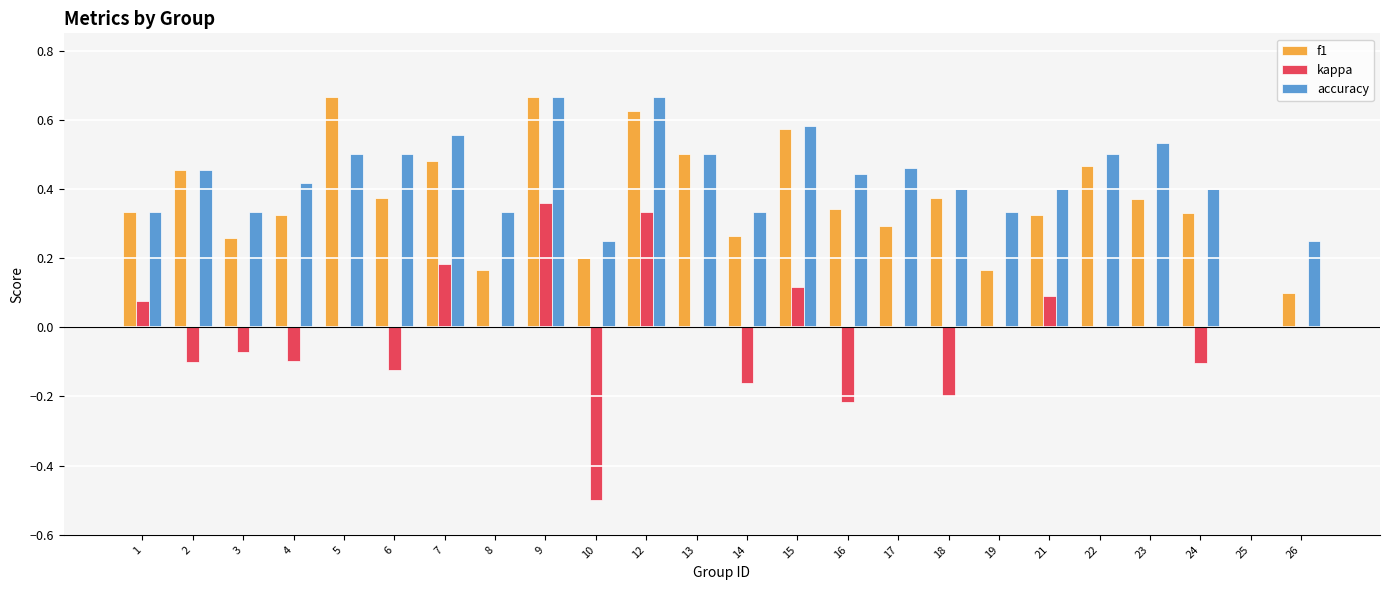

What is the sum of all kappa values?

-0.4